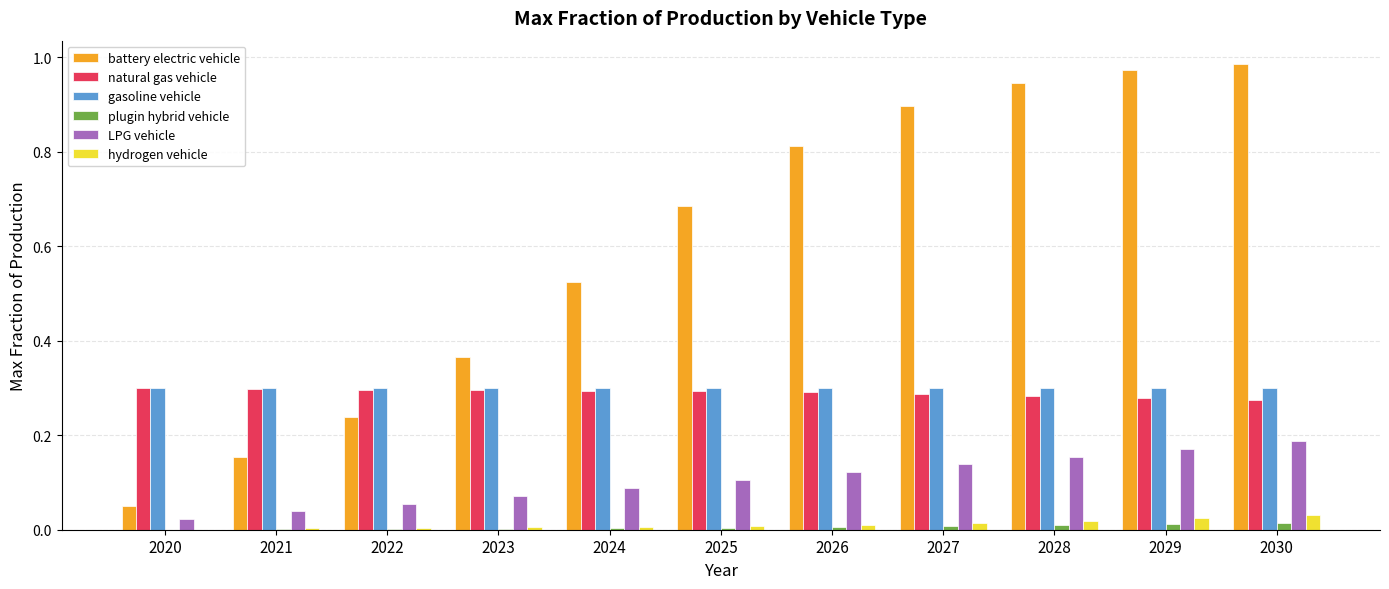

Which series changed the most between 2021 and 2024?

battery electric vehicle